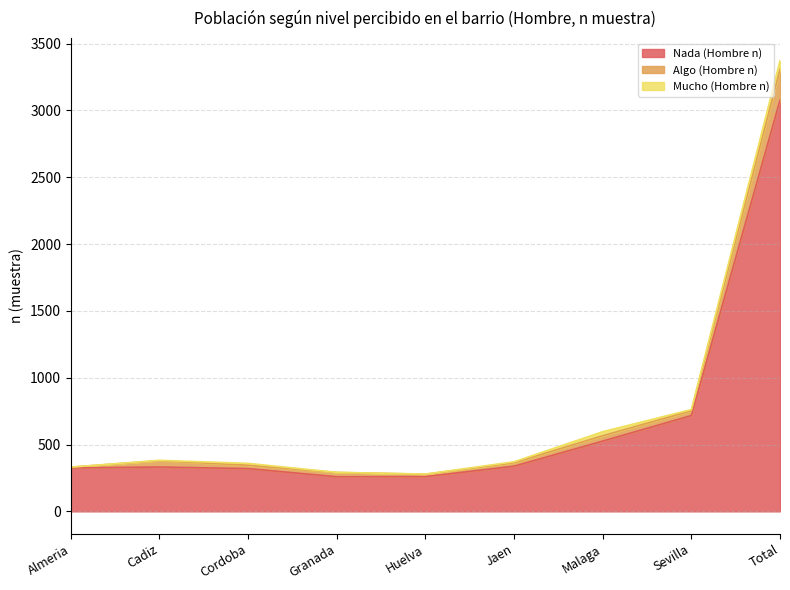

What is the lowest value of the Nada (Hombre n) series?

259